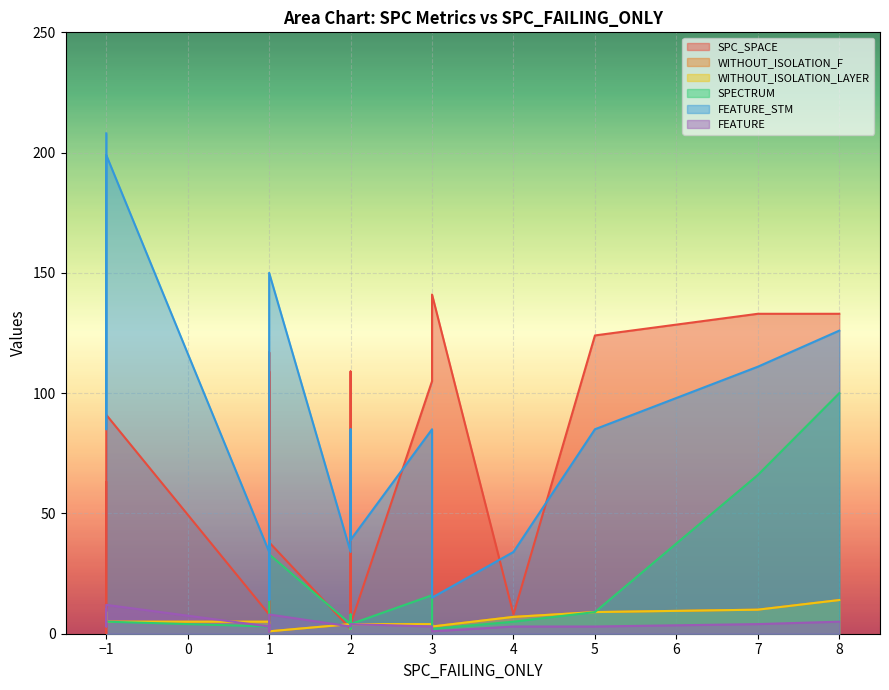

How many times do SPC_SPACE and WITHOUT_ISOLATION_LAYER cross each other?

6